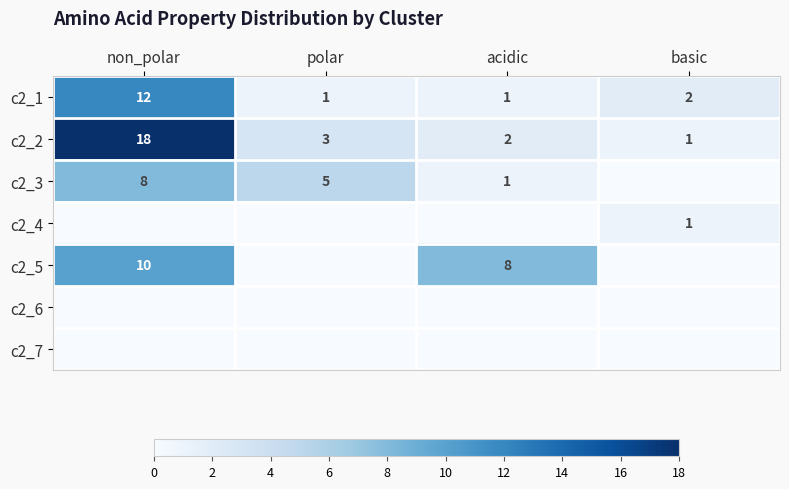

Where does the c2_1 series first go above 2?

non_polar